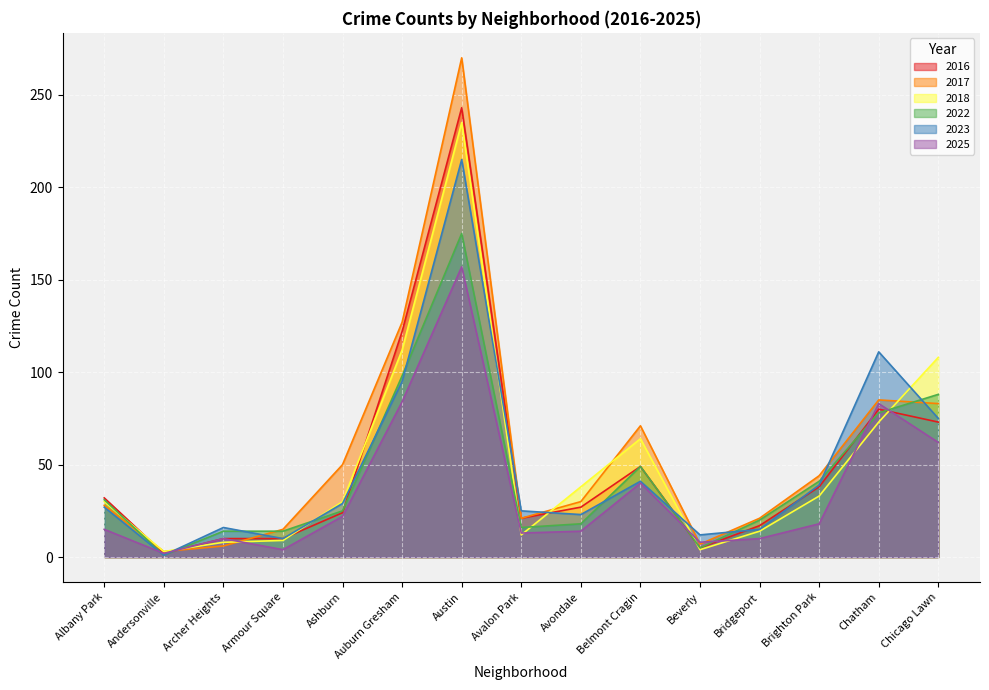

What is the highest value of the 2016 series?

243